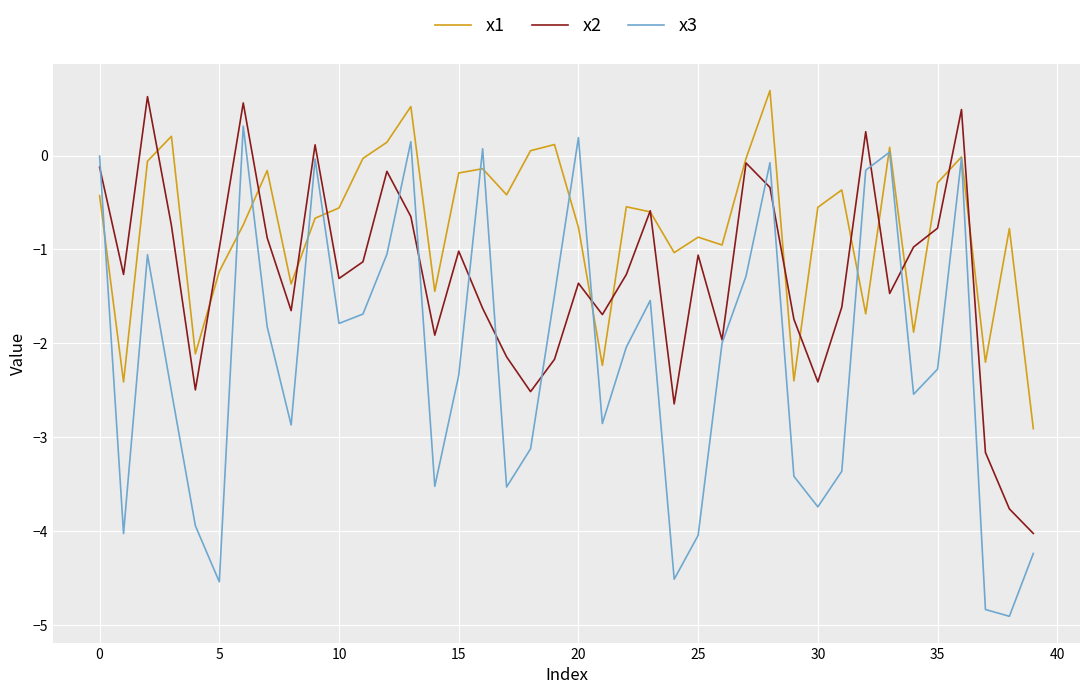

Which series has the largest range (max minus min)?

x3